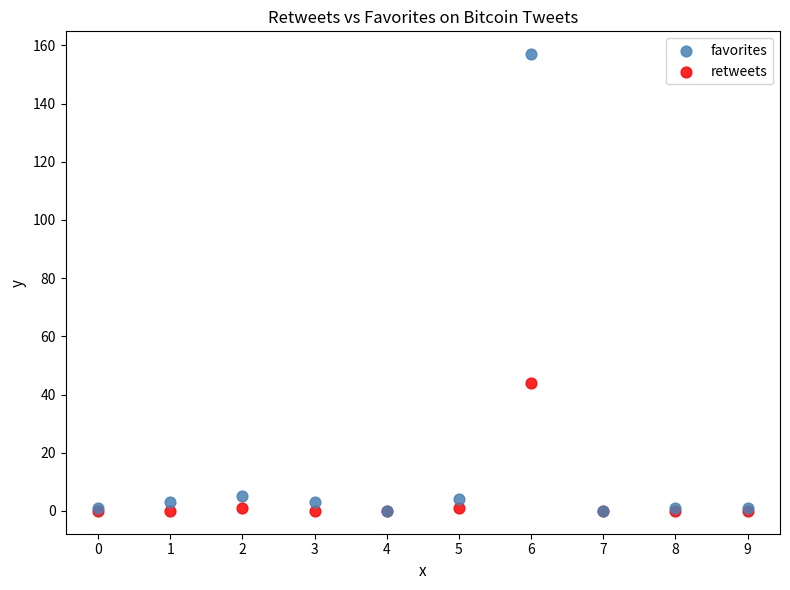

What are all the series names shown in the legend?

favorites, retweets